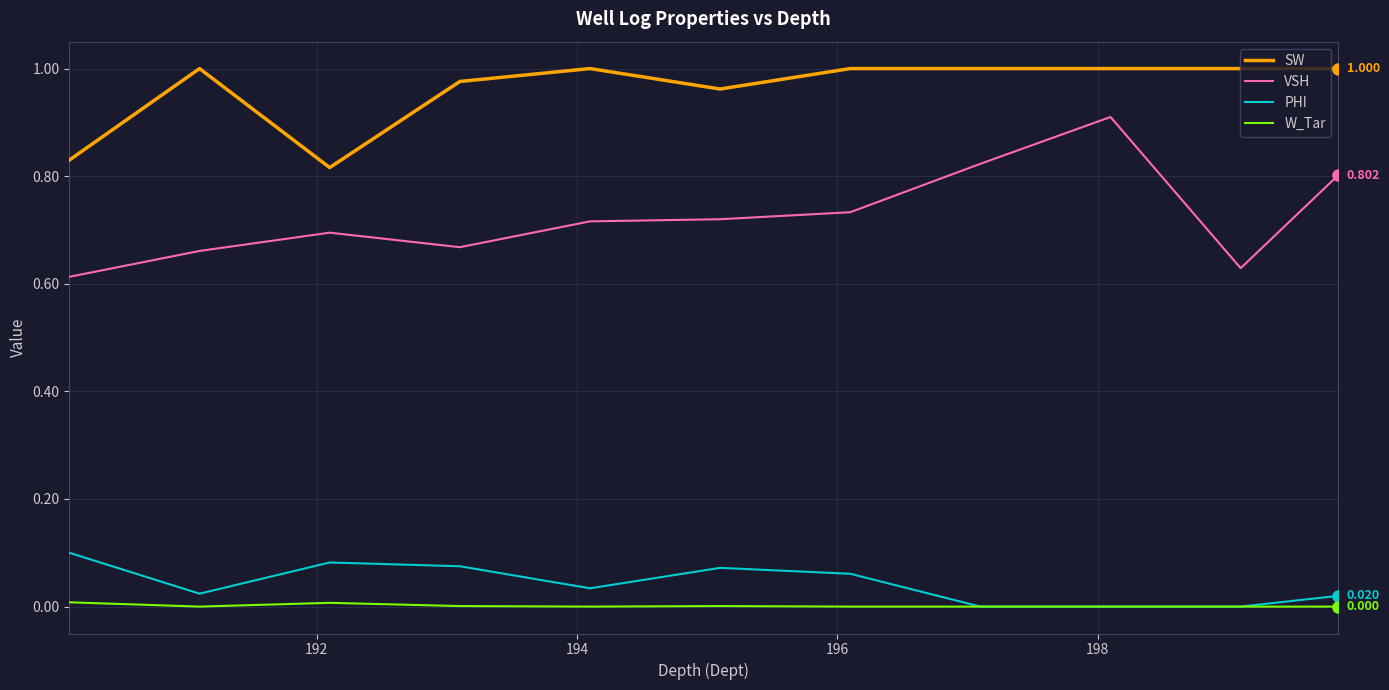

Which series has the largest range (max minus min)?

VSH